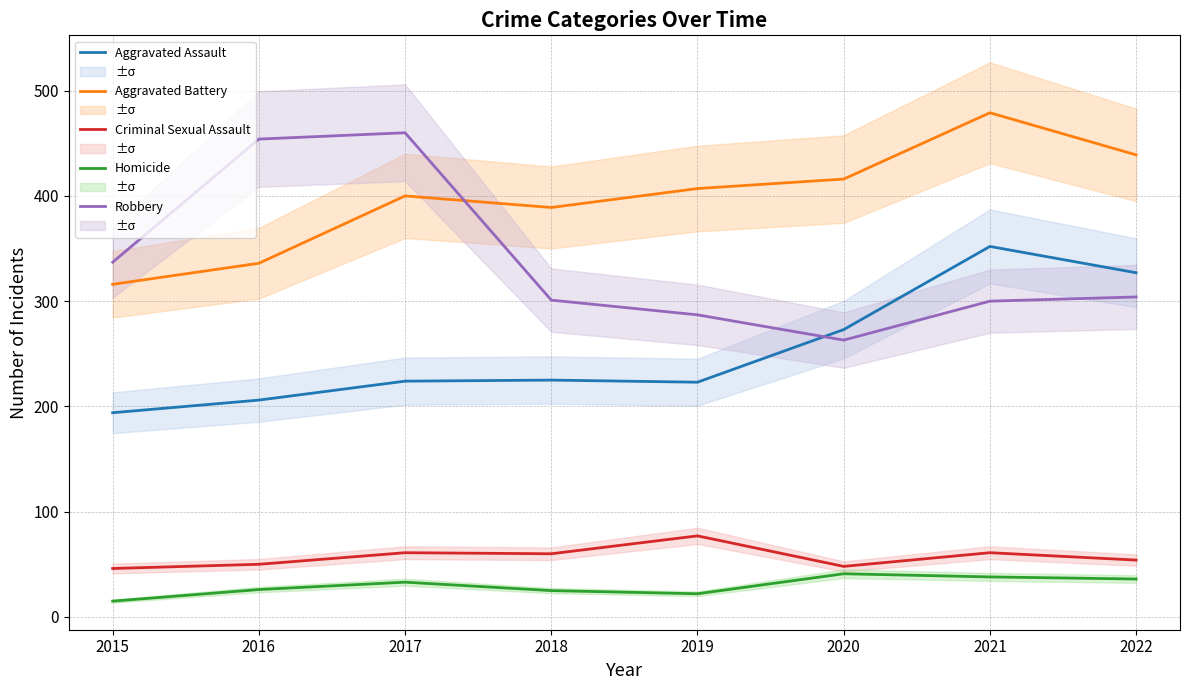

Which series has the largest range (max minus min)?

Robbery